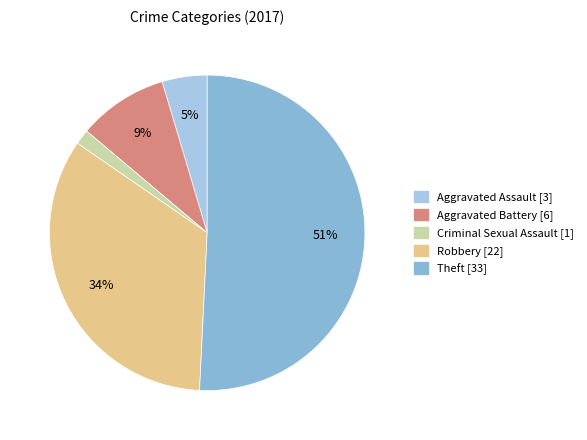

Which slice is the largest?

Theft